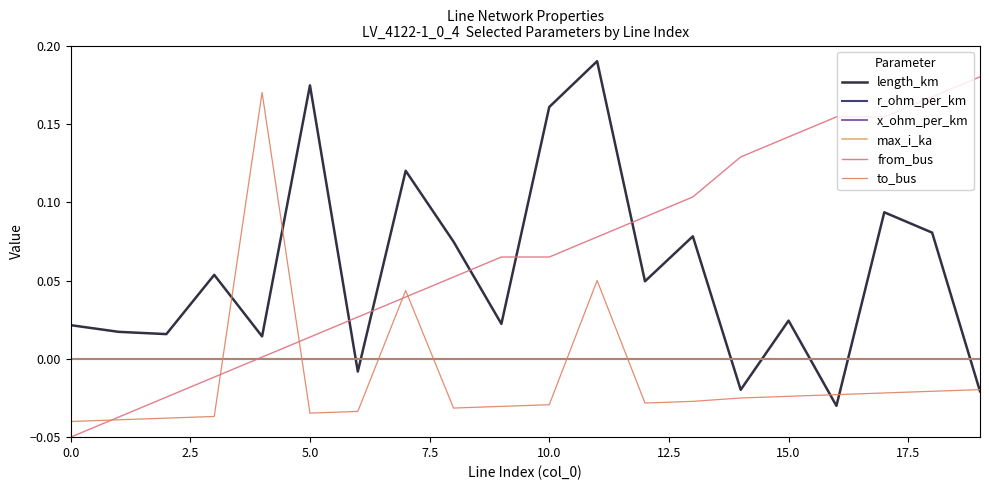

List the series in order of their peak value, highest first.

length_km, from_bus, to_bus, r_ohm_per_km, x_ohm_per_km, max_i_ka